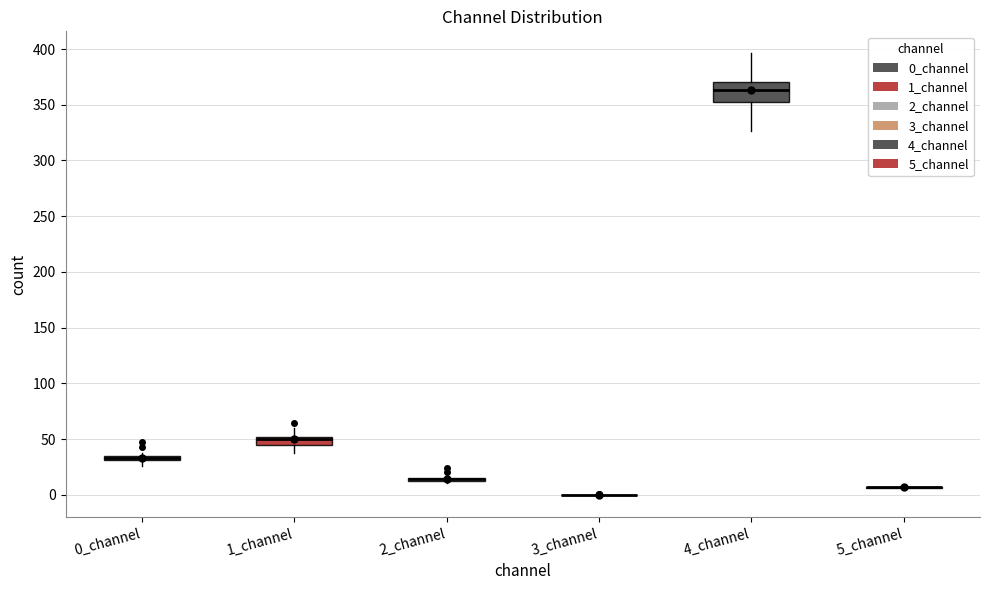

Which box is the tallest, from its lower edge to its upper edge?

4_channel